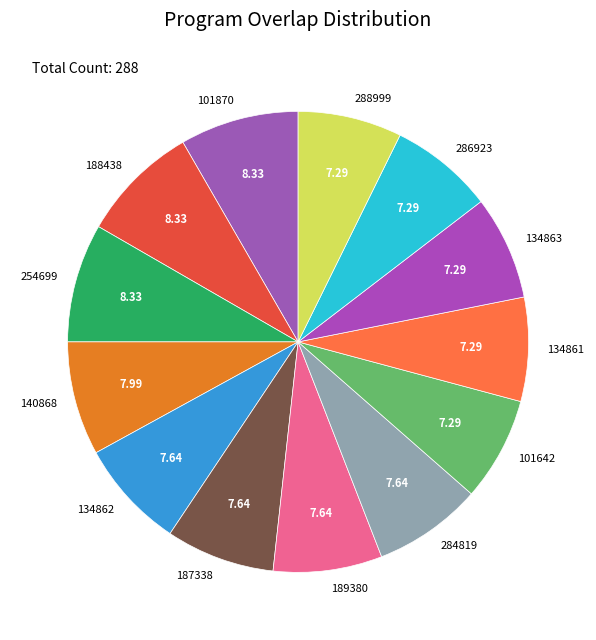

True or false: 101642 accounts for 7% of the total.

True